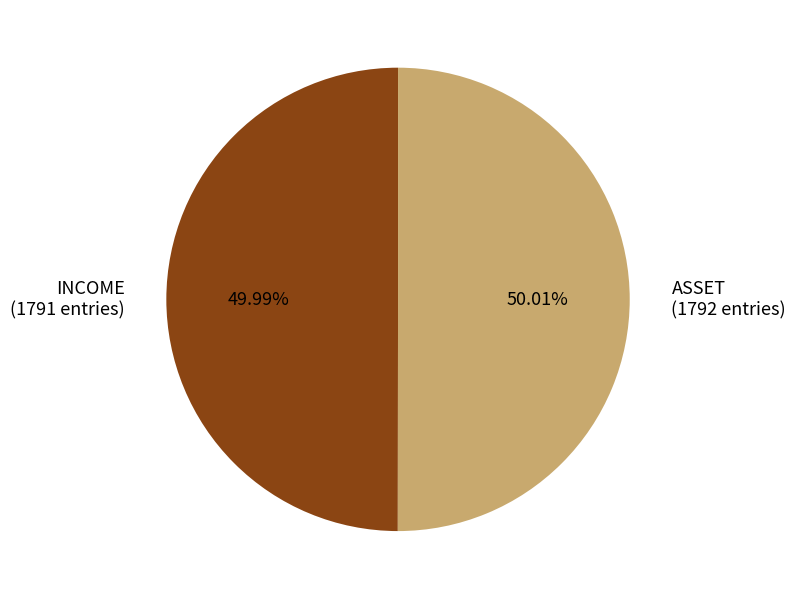

What percentage is the INCOME slice, to the nearest percent?

50%